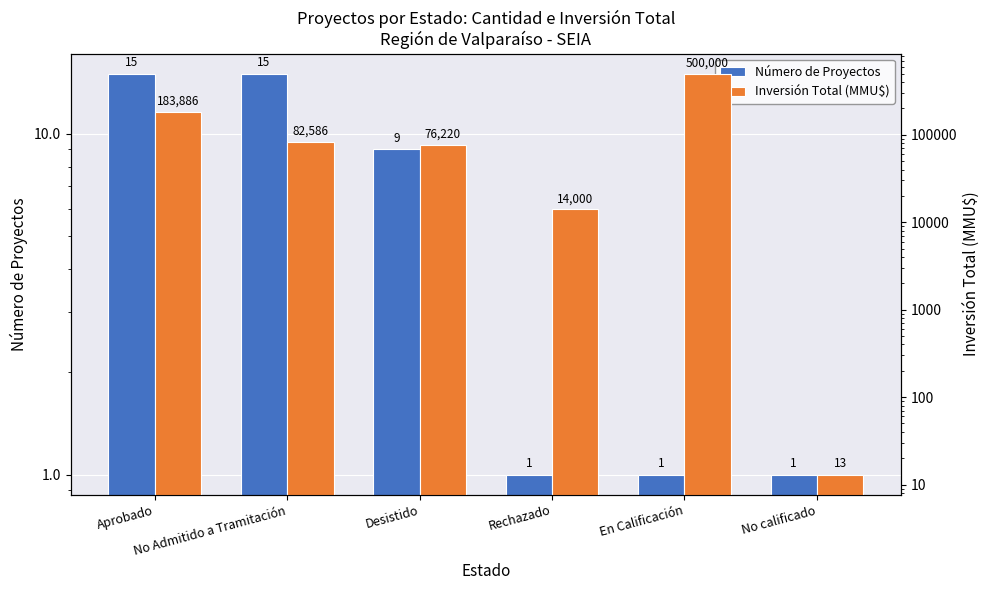

What is the value of the Inversión Total (MMU$) bar at the 2nd from the left?

82586